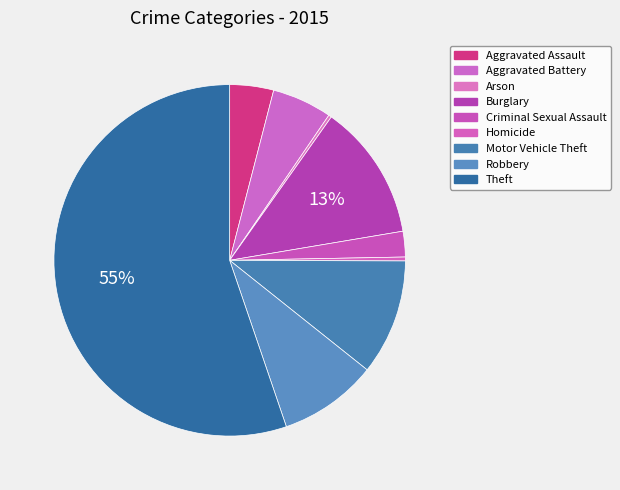

To the nearest percent, what is the average slice percentage?

11%